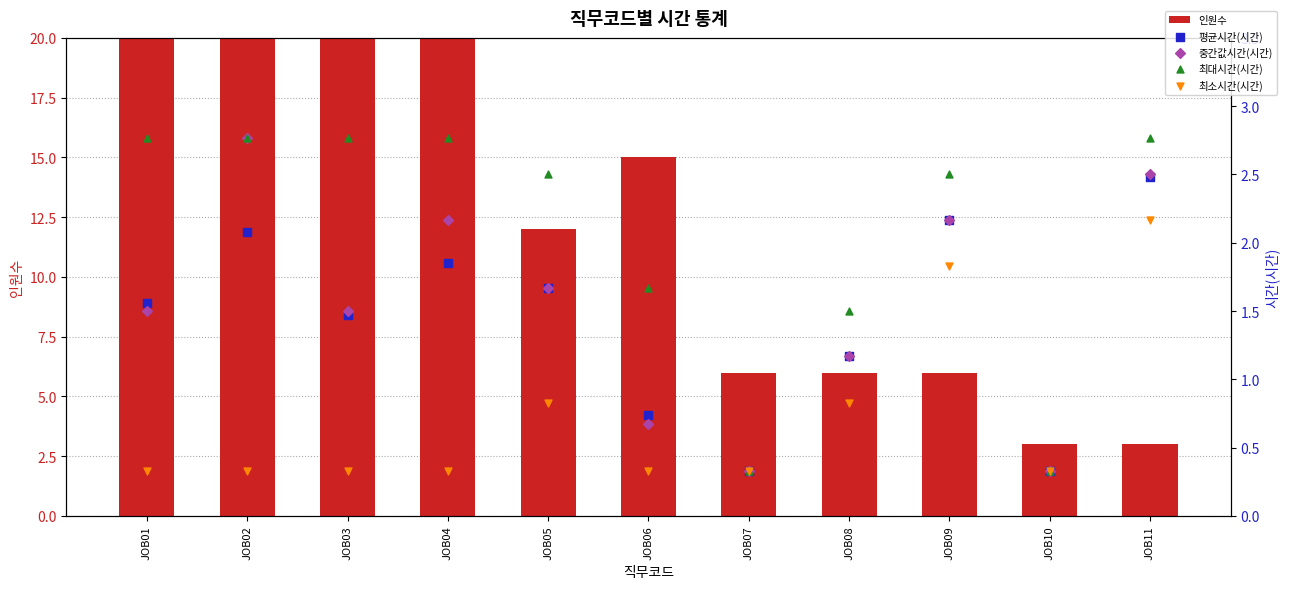

What are all the series names shown in the legend?

인원수, 평균시간(시간), 중간값시간(시간), 최대시간(시간), 최소시간(시간)